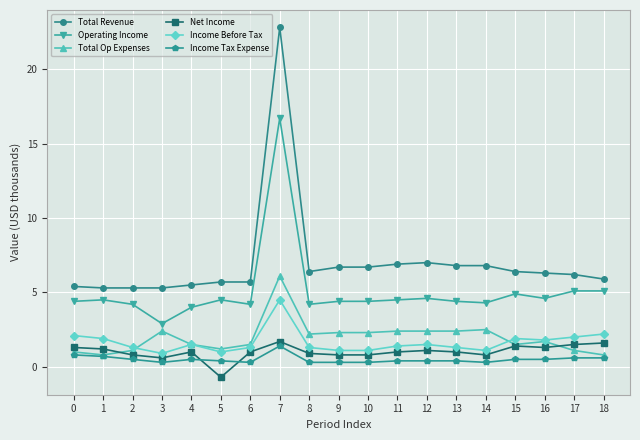

True or false: Income Before Tax and Total Revenue intersect in this chart.

False